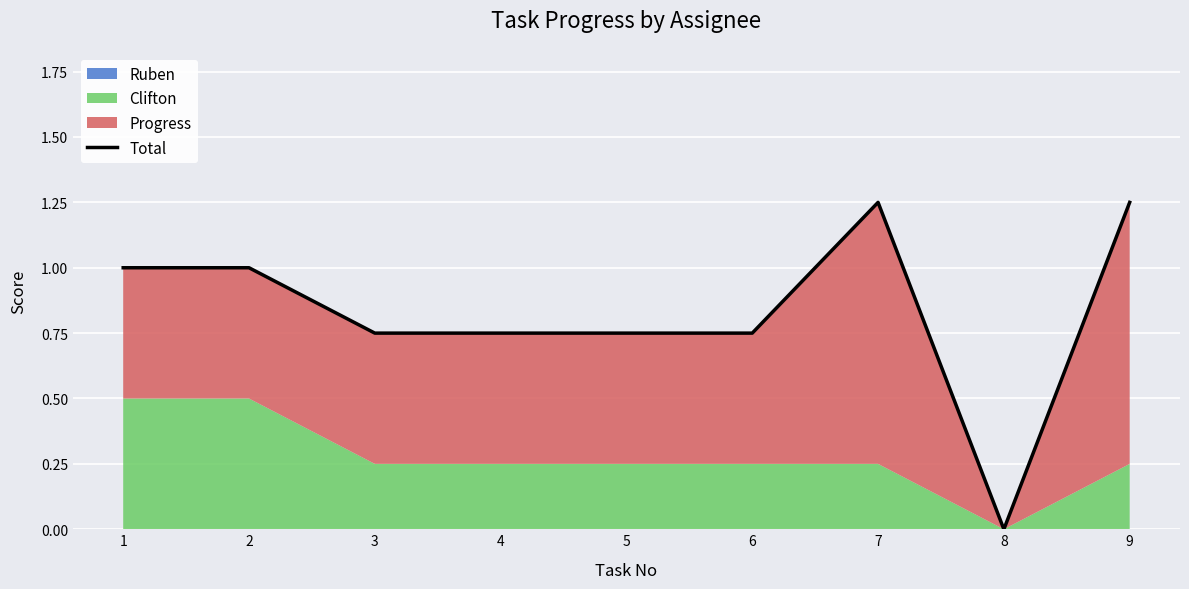

How many values are above zero?

8